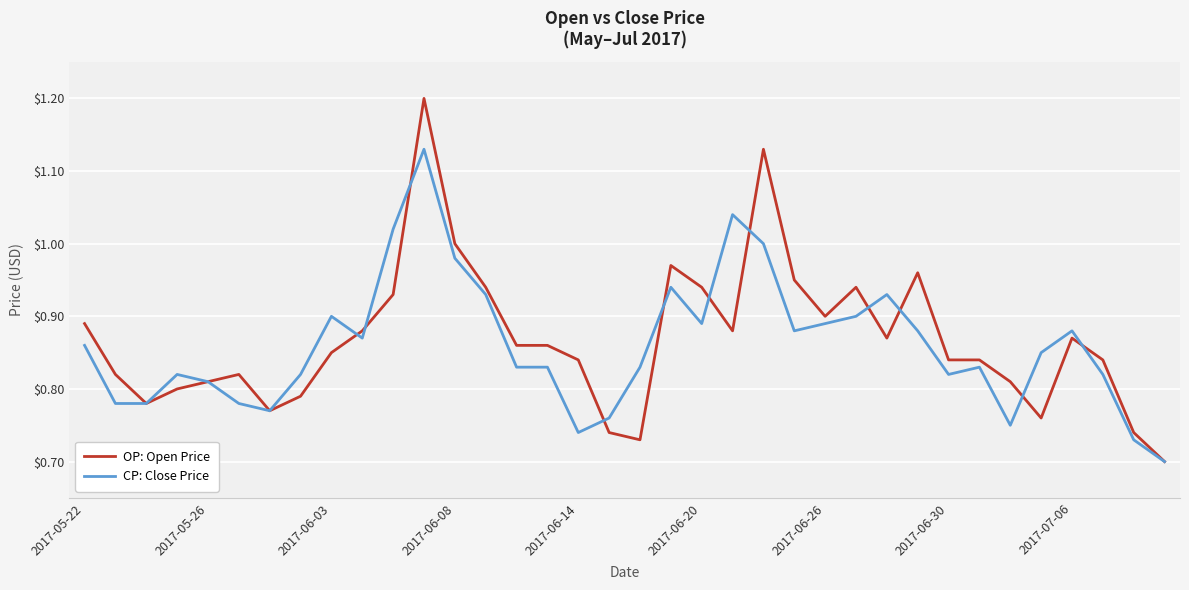

What is the difference between the maximum and minimum values in the CP: Close Price series?

0.4